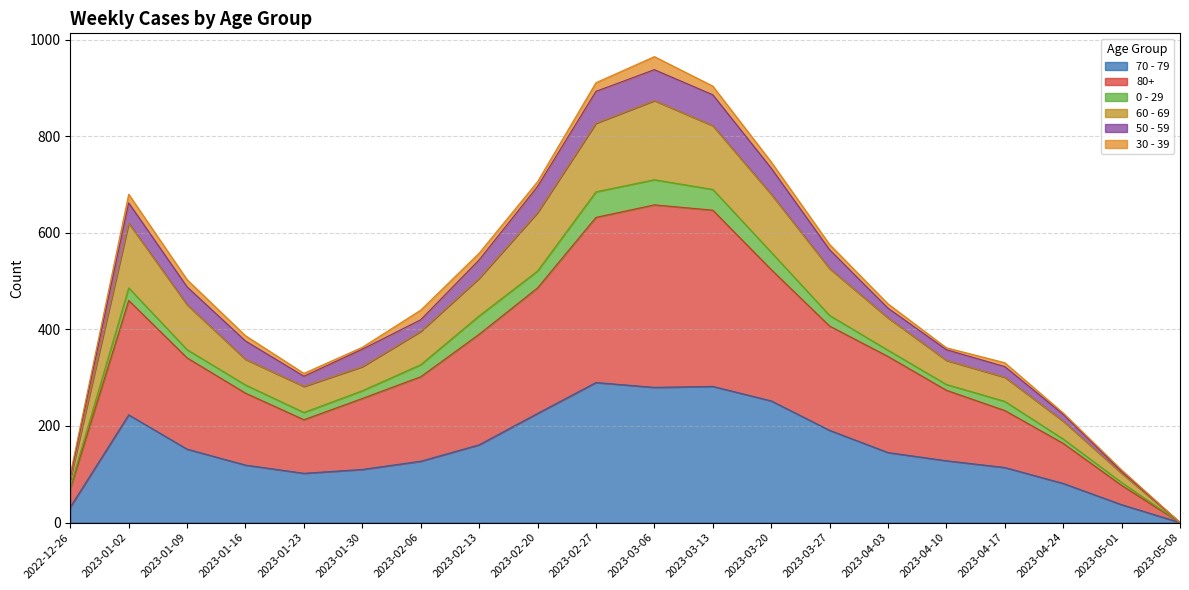

What is the difference between the maximum and second lowest values in the 70 - 79 series?

258